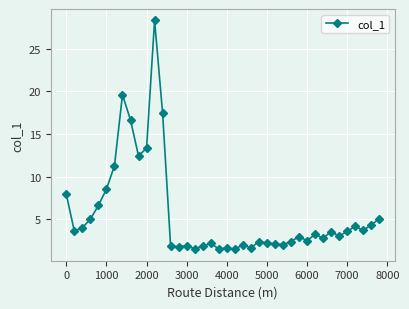

What is the smallest value displayed?

1.5